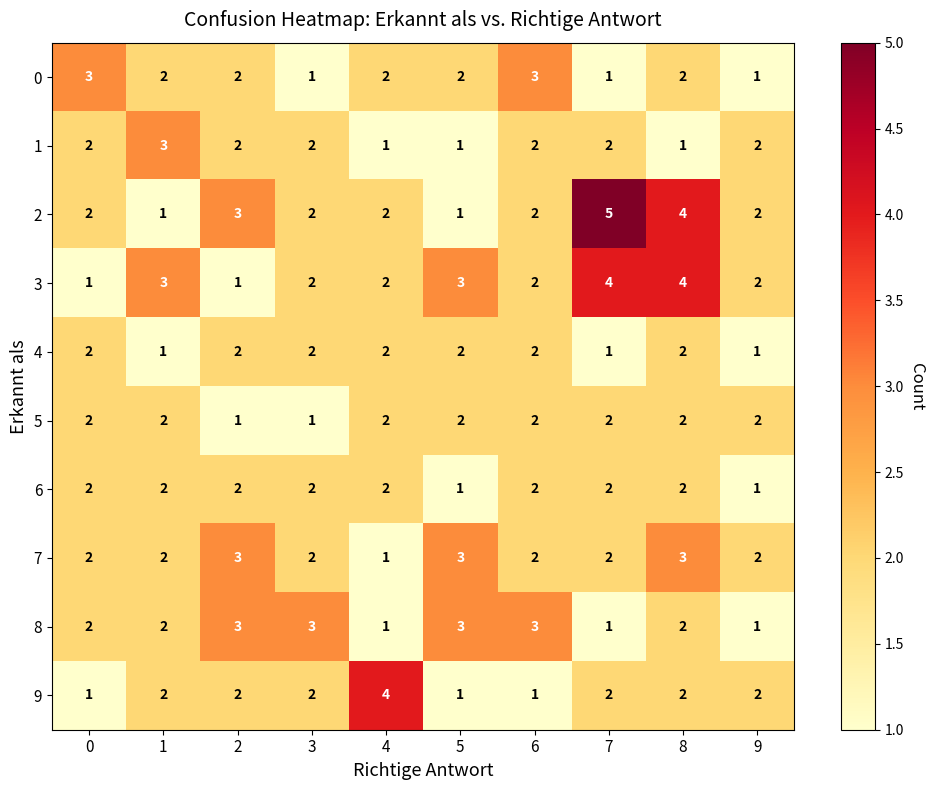

At which category is the sum across all series the highest?

8